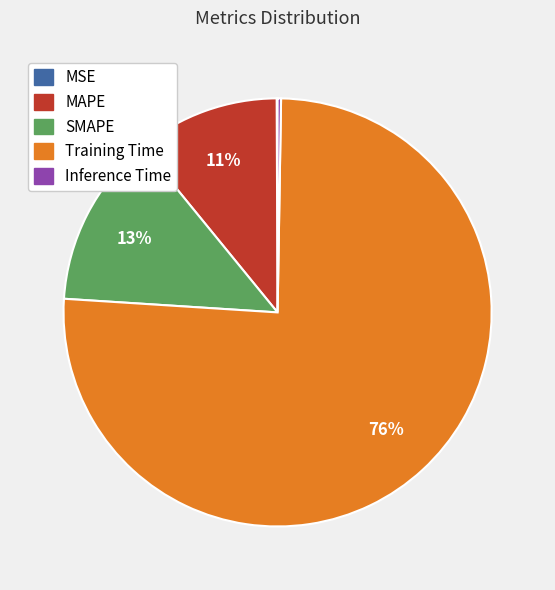

Is SMAPE the majority of the pie?

No